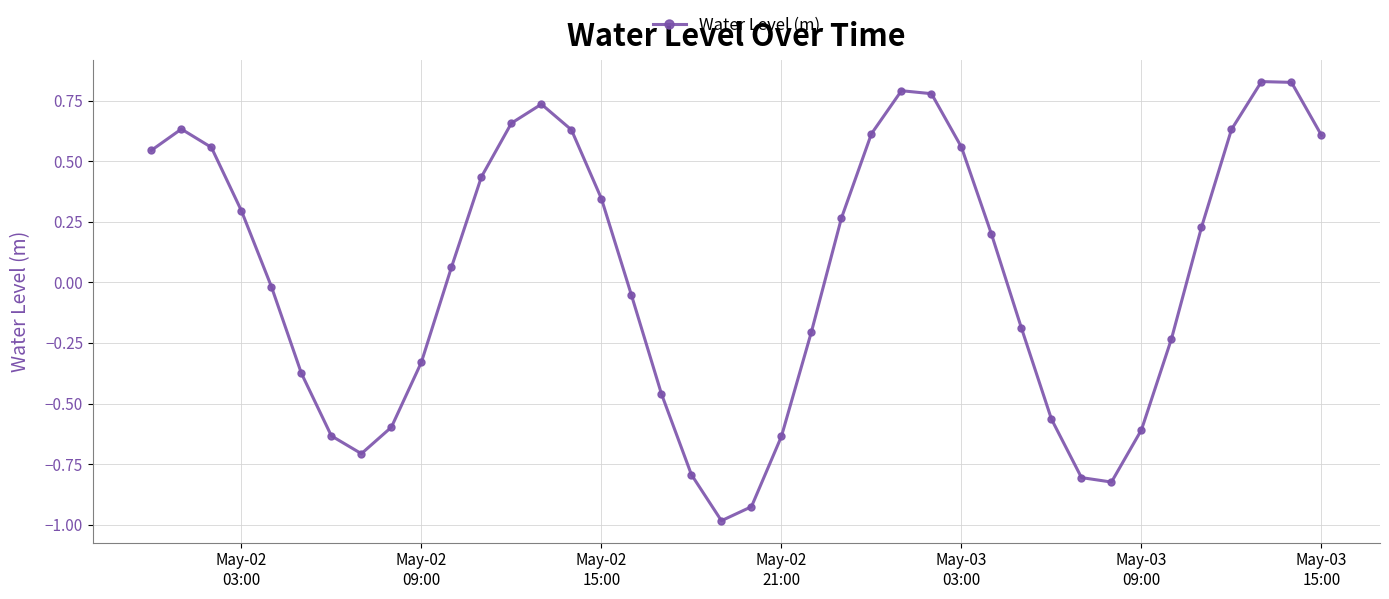

What is the difference between the maximum and second lowest values?

1.8